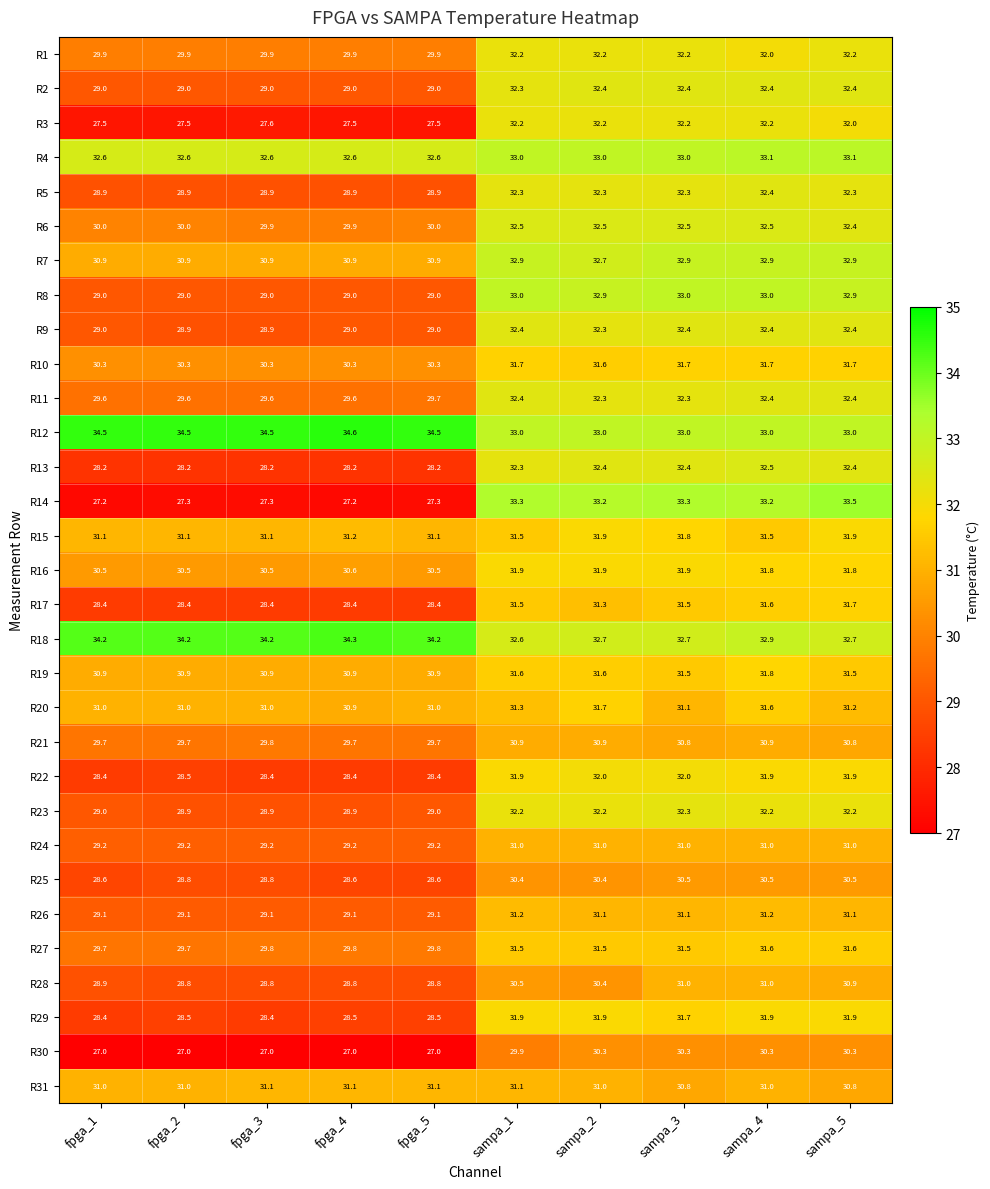

Is it true that R5 equals 32.3 at sampa_2?

True